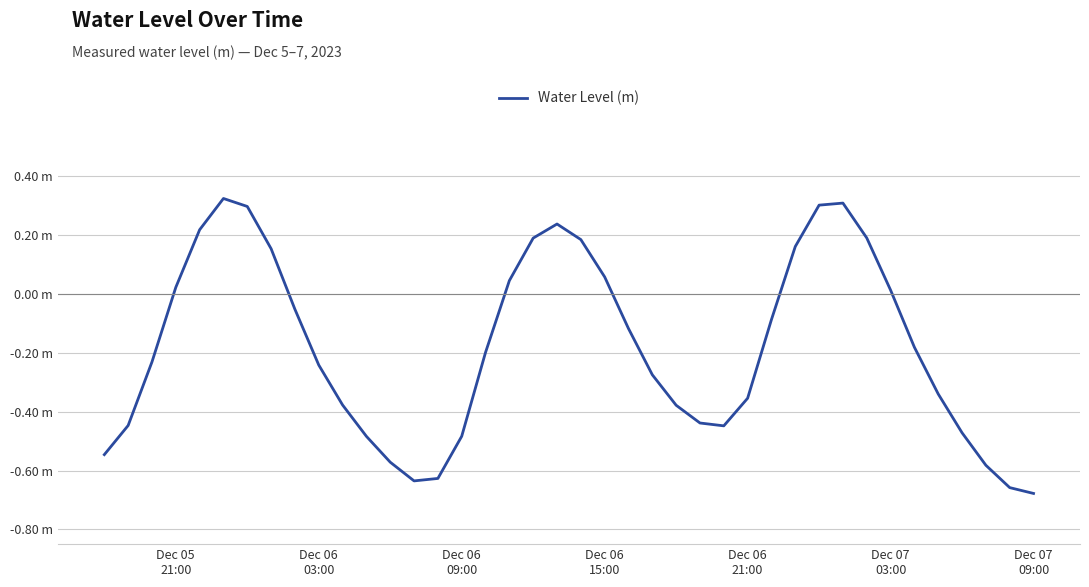

What is the maximum value shown in the chart?

0.3